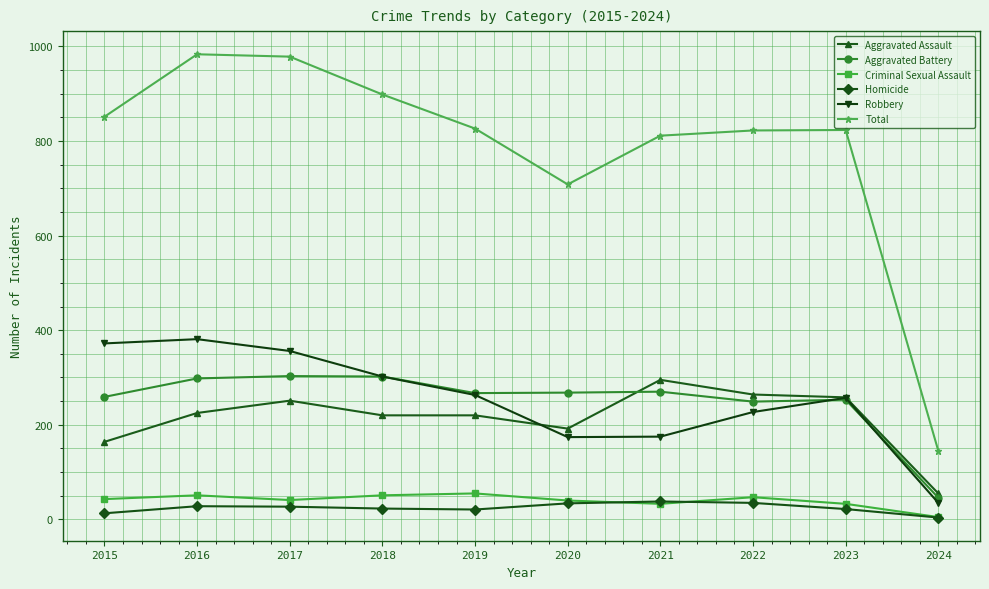

How many lines are shown in the chart?

6